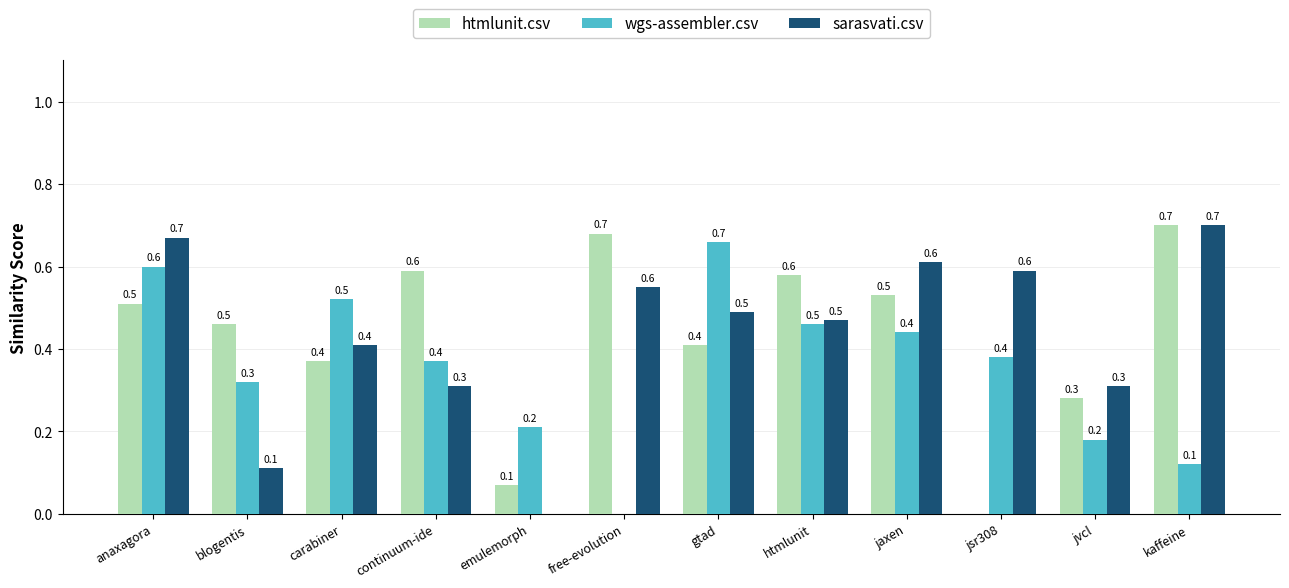

Is the value of sarasvati.csv at carabiner greater than the value of wgs-assembler.csv at free-evolution?

Yes